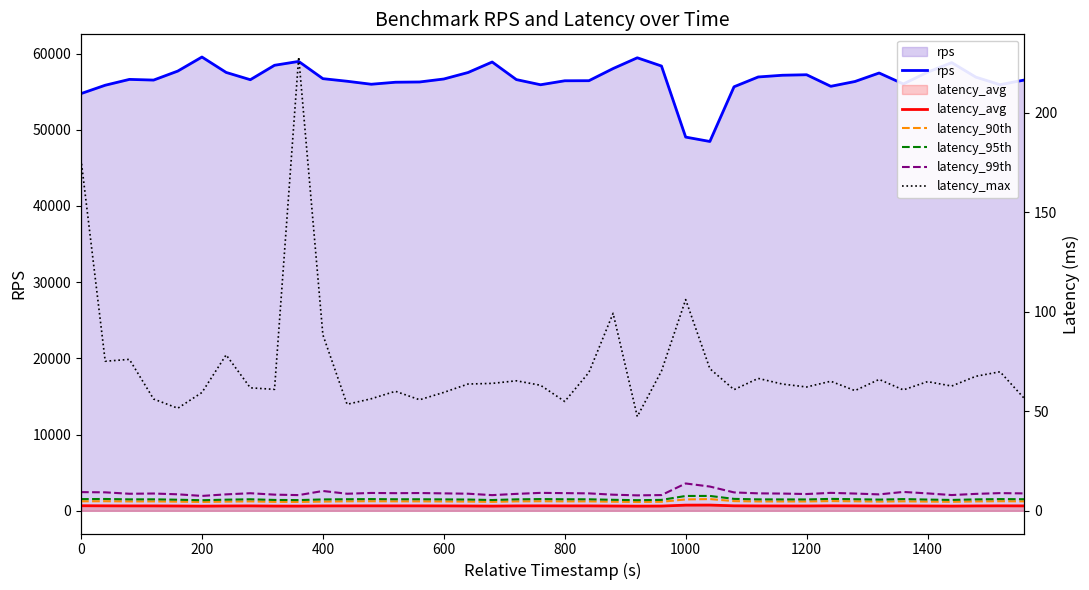

At how many categories does at least one series exceed 35796?

40